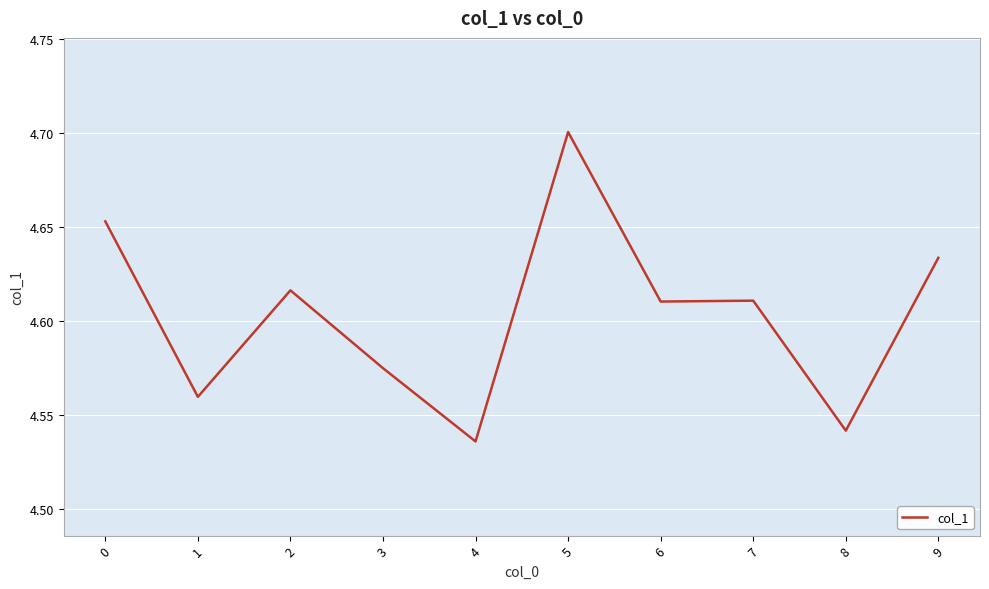

Where is the first local maximum?

2